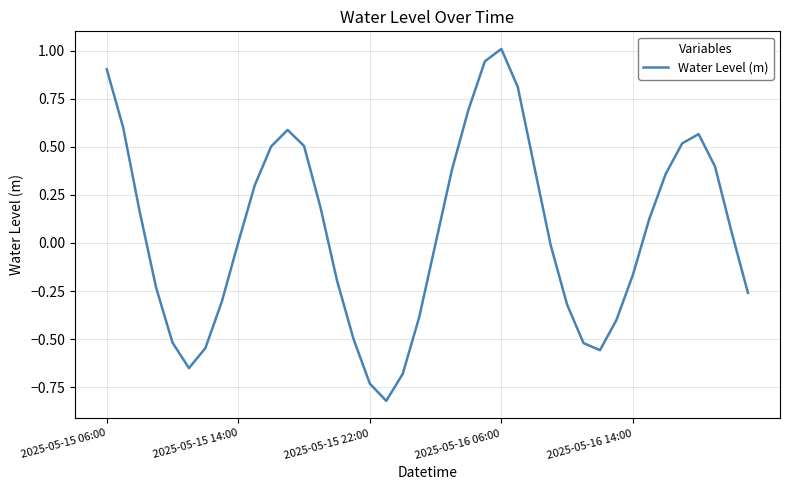

What is the difference between the maximum and minimum values?

1.8